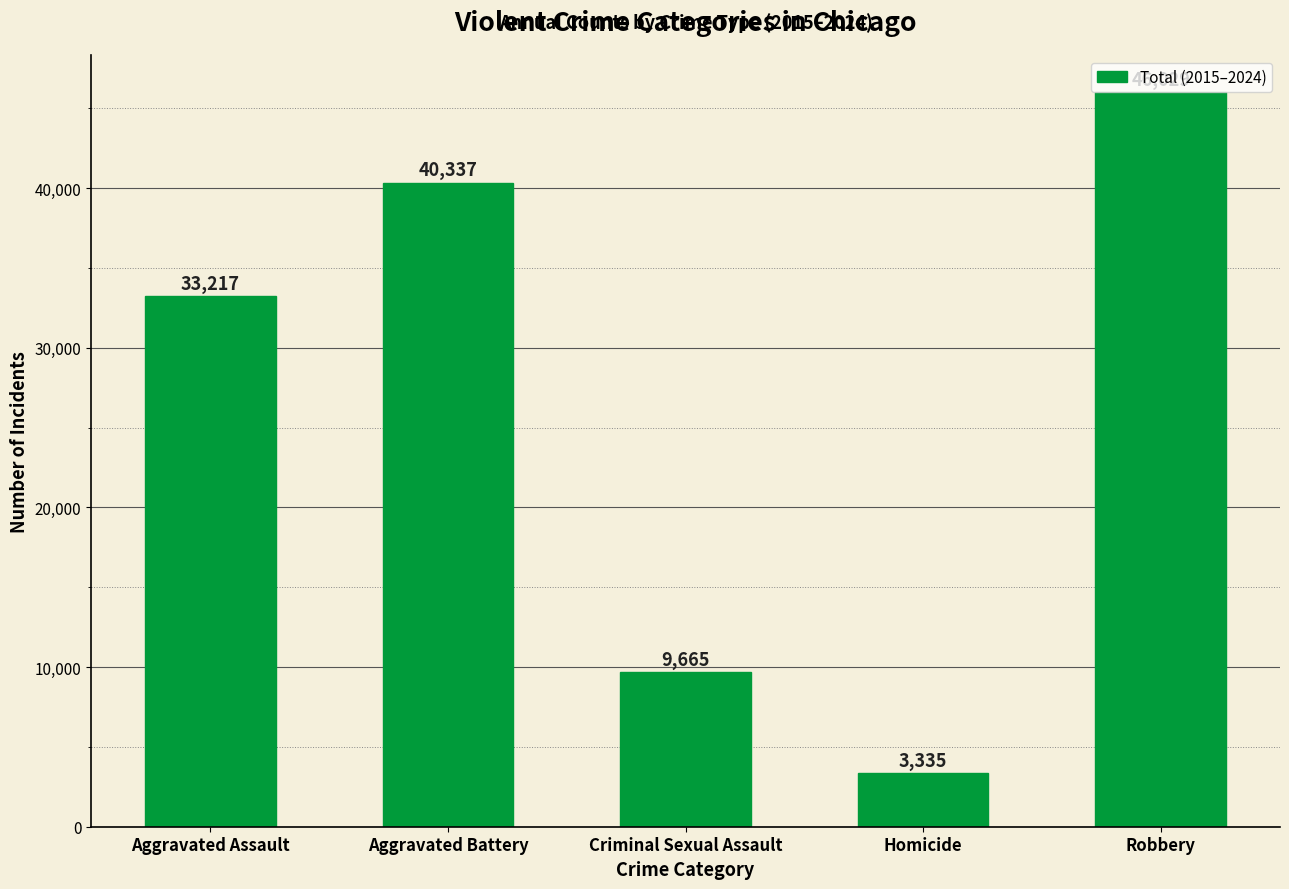

Where is the data nearest to the value 24682?

Aggravated Assault